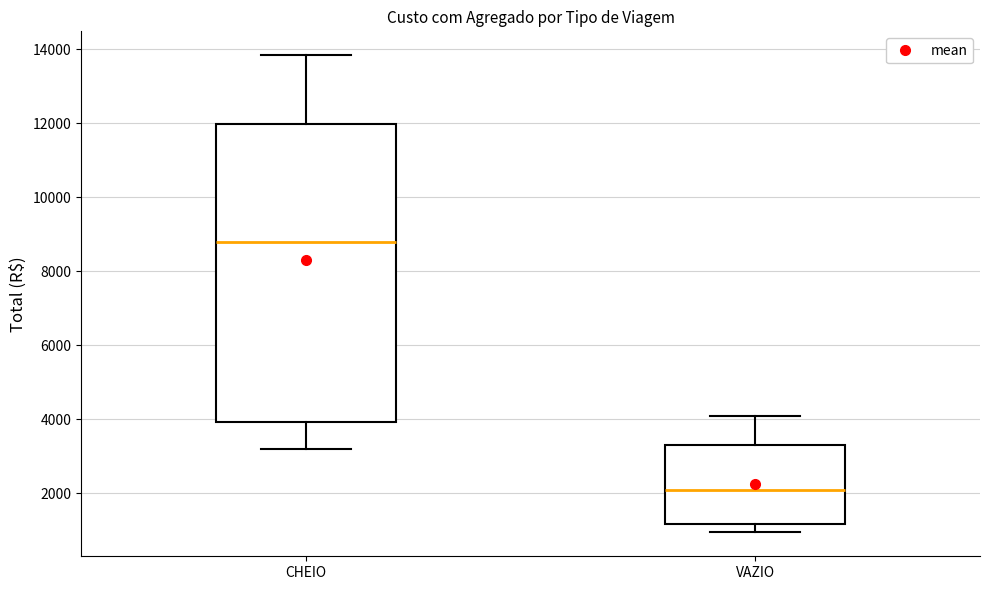

Where does the median line of the box for CHEIO sit on the y-axis? The values are not printed on the chart, so give them approximately, as read against the axis.

8800